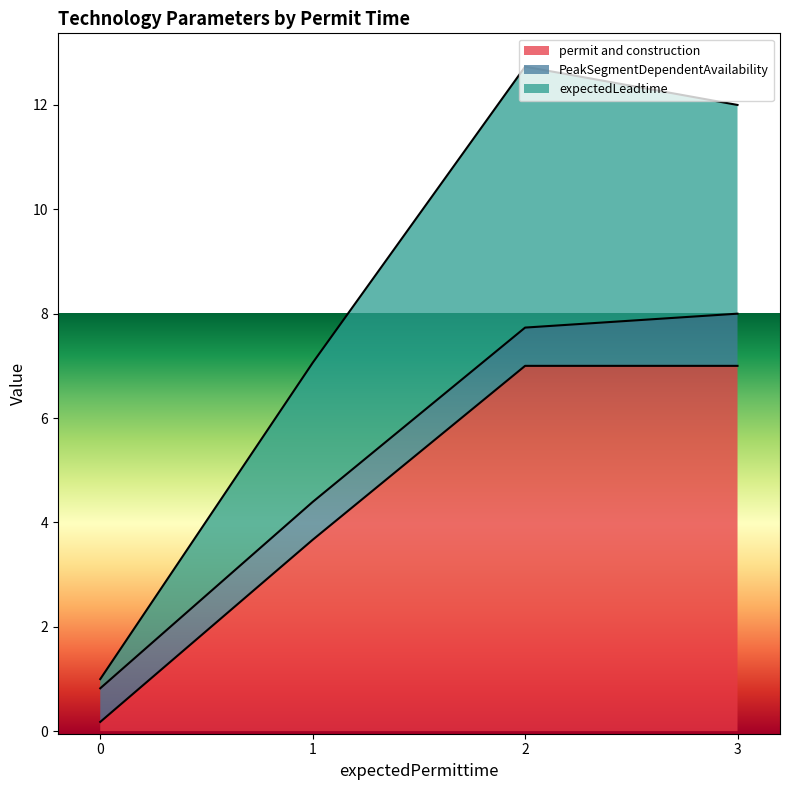

The value of permit and construction at 1 is 3.7. True or false?

True